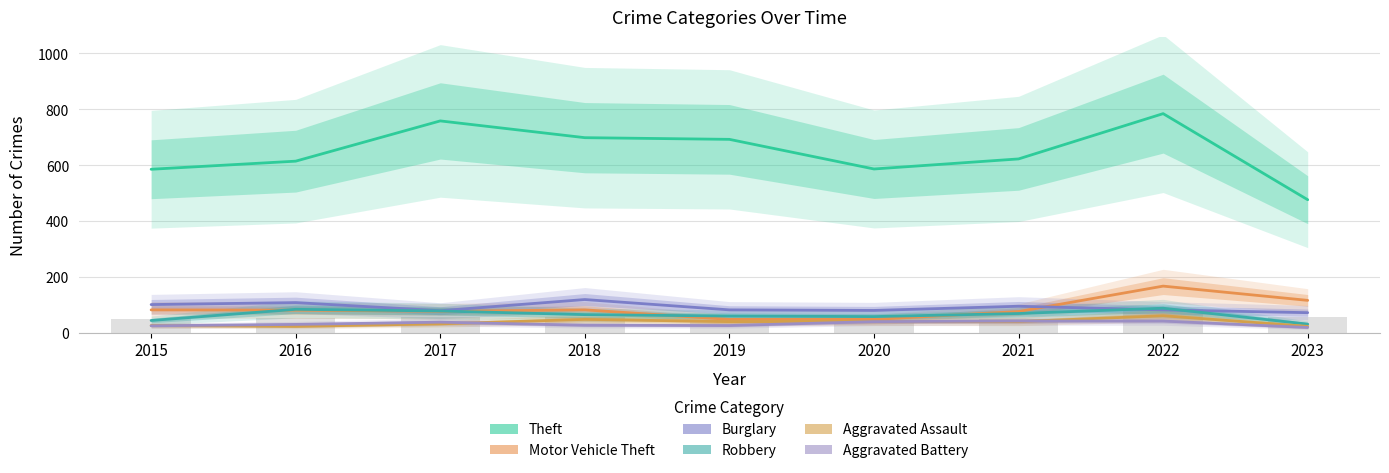

How many distinct data groups are displayed?

6